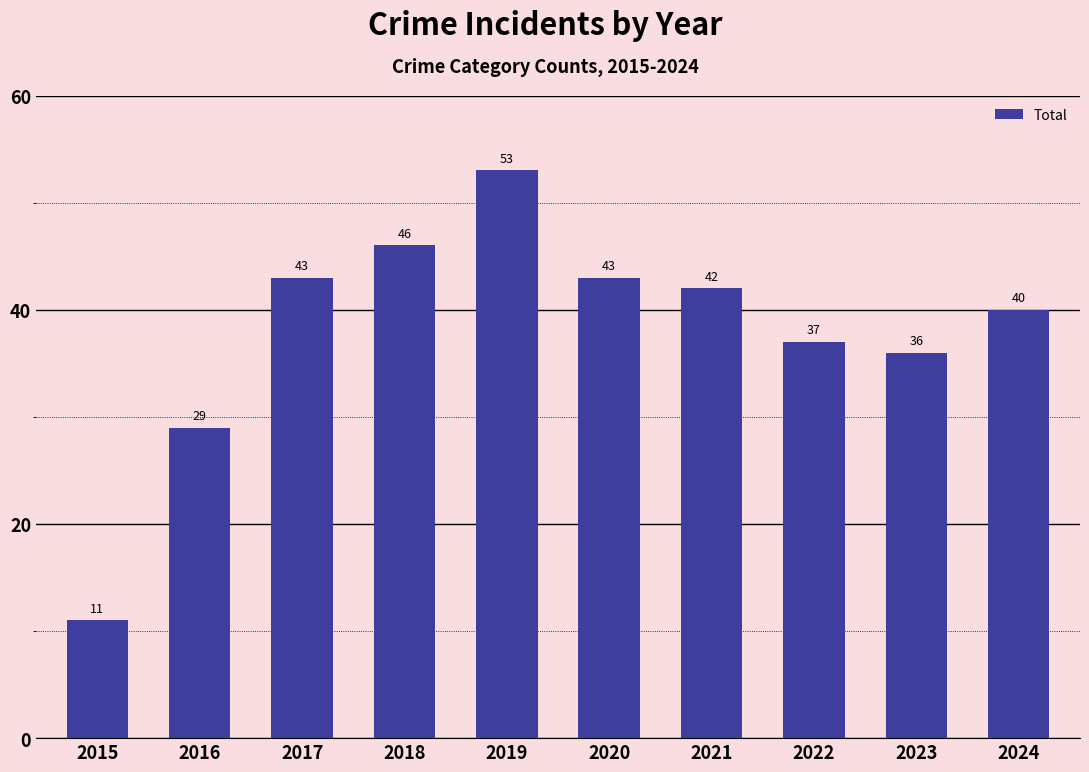

Is it true that the value at 2017 is 24?

False